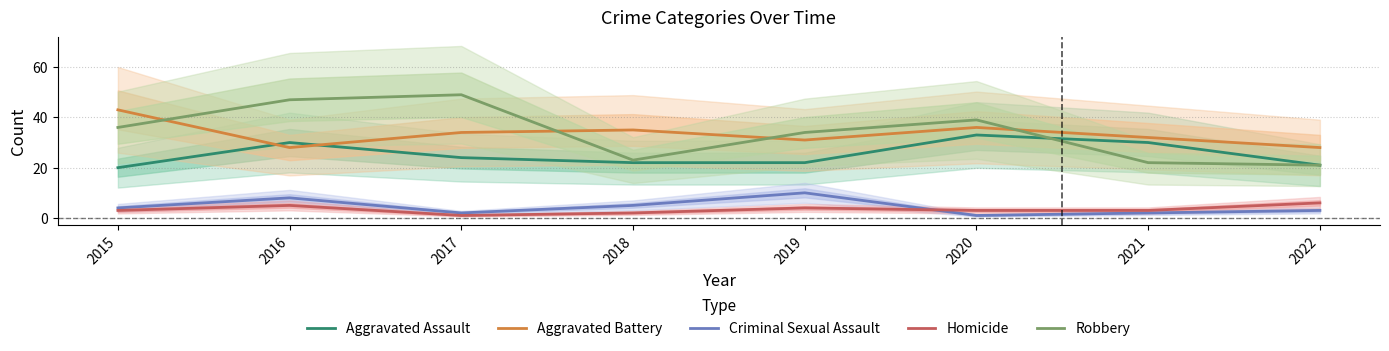

How many data points in Homicide are less than 3?

2